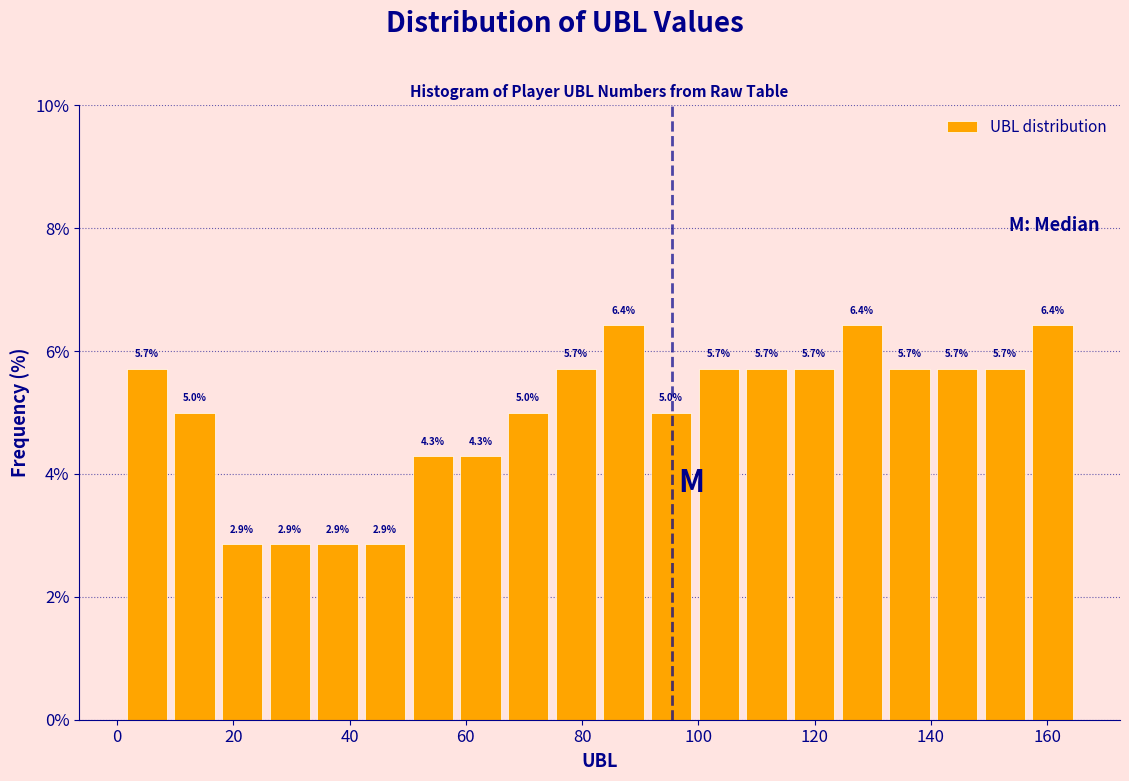

Reading left to right, list every bar in this chart as the range it spans on the x-axis followed by its height. The bar edges are not printed on the chart, so give them approximately, as read against the axis.

1.0 to 9.2: 5.7
9.2 to 17.4: 5.0
17.4 to 25.6: 2.9
25.6 to 33.8: 2.9
33.8 to 42.0: 2.9
42.0 to 50.2: 2.9
50.2 to 58.4: 4.3
58.4 to 66.6: 4.3
66.6 to 74.8: 5.0
74.8 to 83.0: 5.7
83.0 to 91.2: 6.4
91.2 to 99.4: 5.0
99.4 to 107.6: 5.7
107.6 to 115.8: 5.7
115.8 to 124.0: 5.7
124.0 to 132.2: 6.4
132.2 to 140.4: 5.7
140.4 to 148.6: 5.7
148.6 to 156.8: 5.7
156.8 to 165.0: 6.4